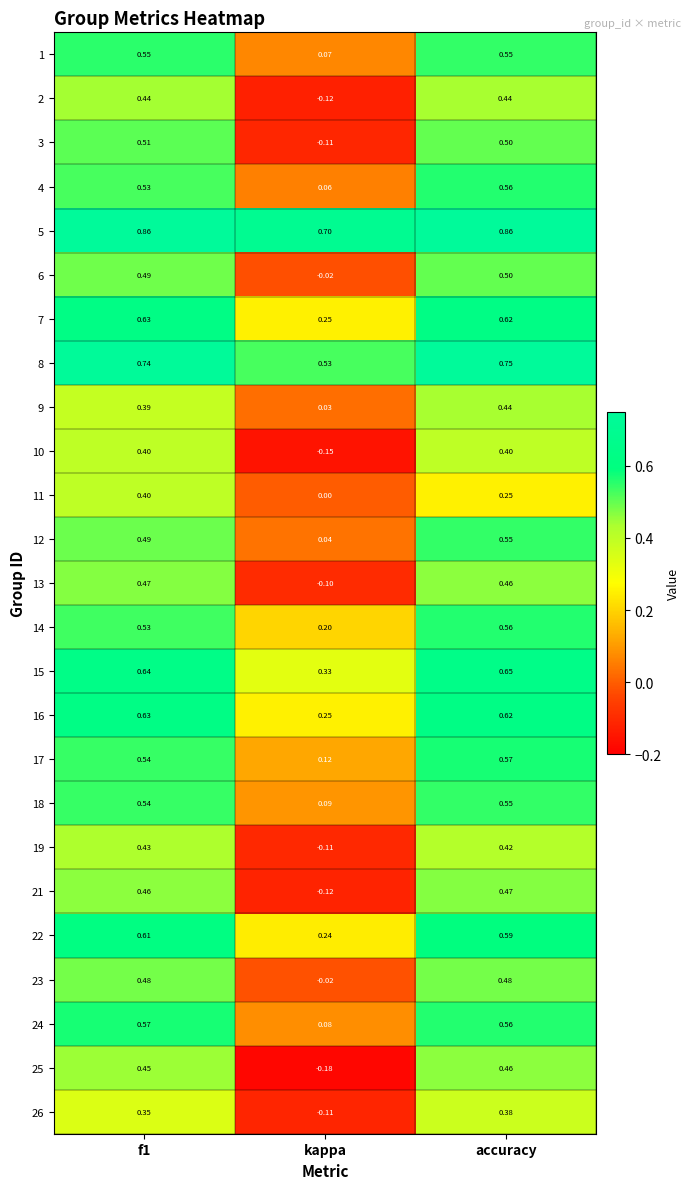

What is the total value across all series at f1?

13.1